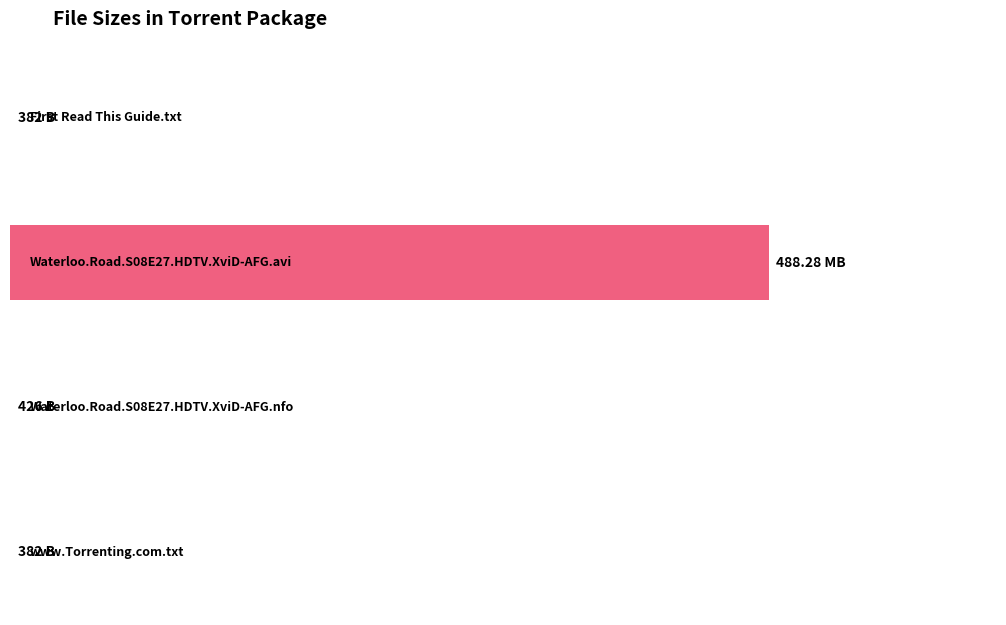

At which label does the data first exceed 426?

Waterloo.Road.S08E27.HDTV.XviD-AFG.avi